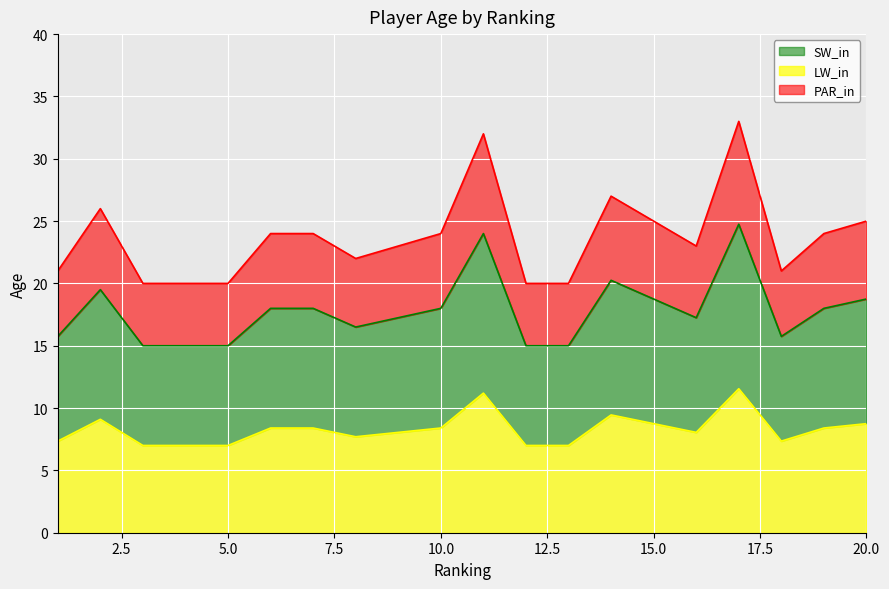

Does the chart display data point markers on the line(s)?

No